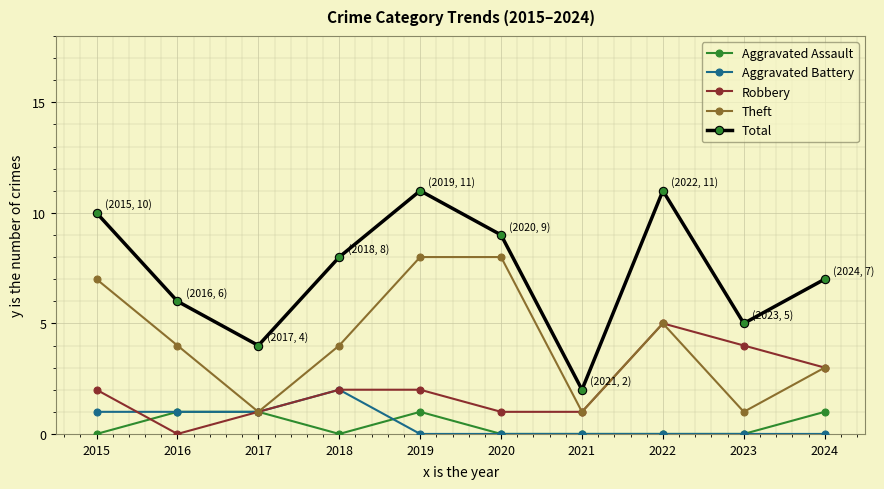

The value of Aggravated Battery at 2020 is -1. True or false?

False